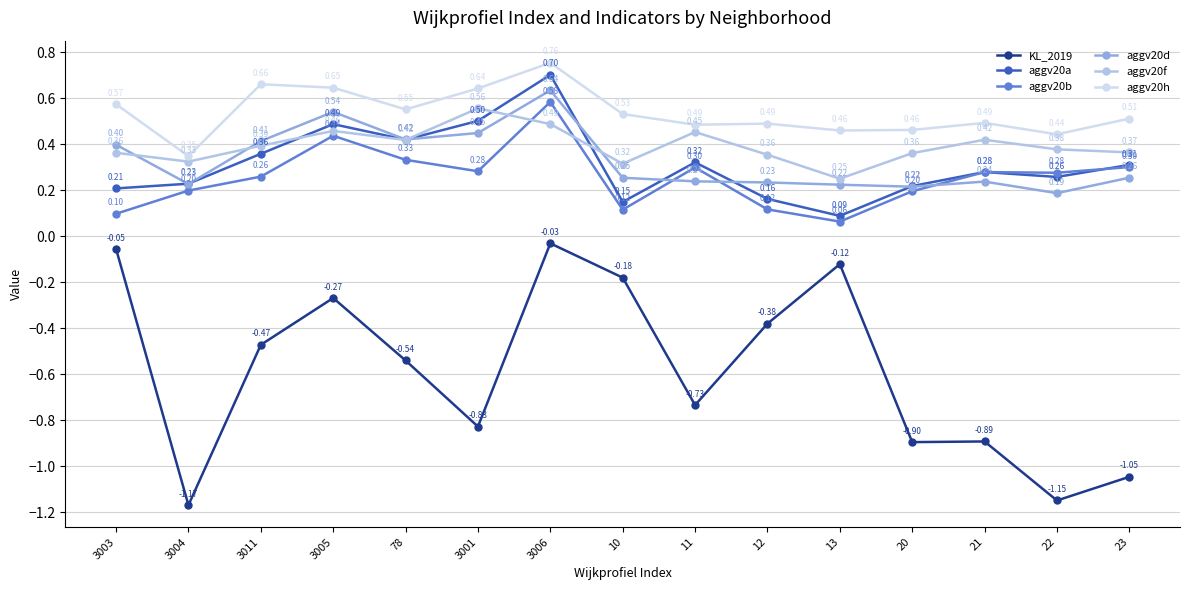

Does the chart display data point markers on the line(s)?

Yes